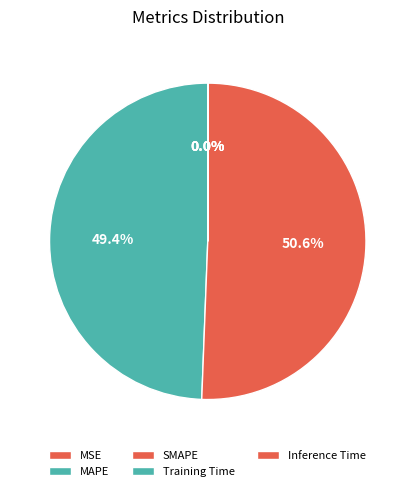

To the nearest percent, what portion does SMAPE represent?

51%